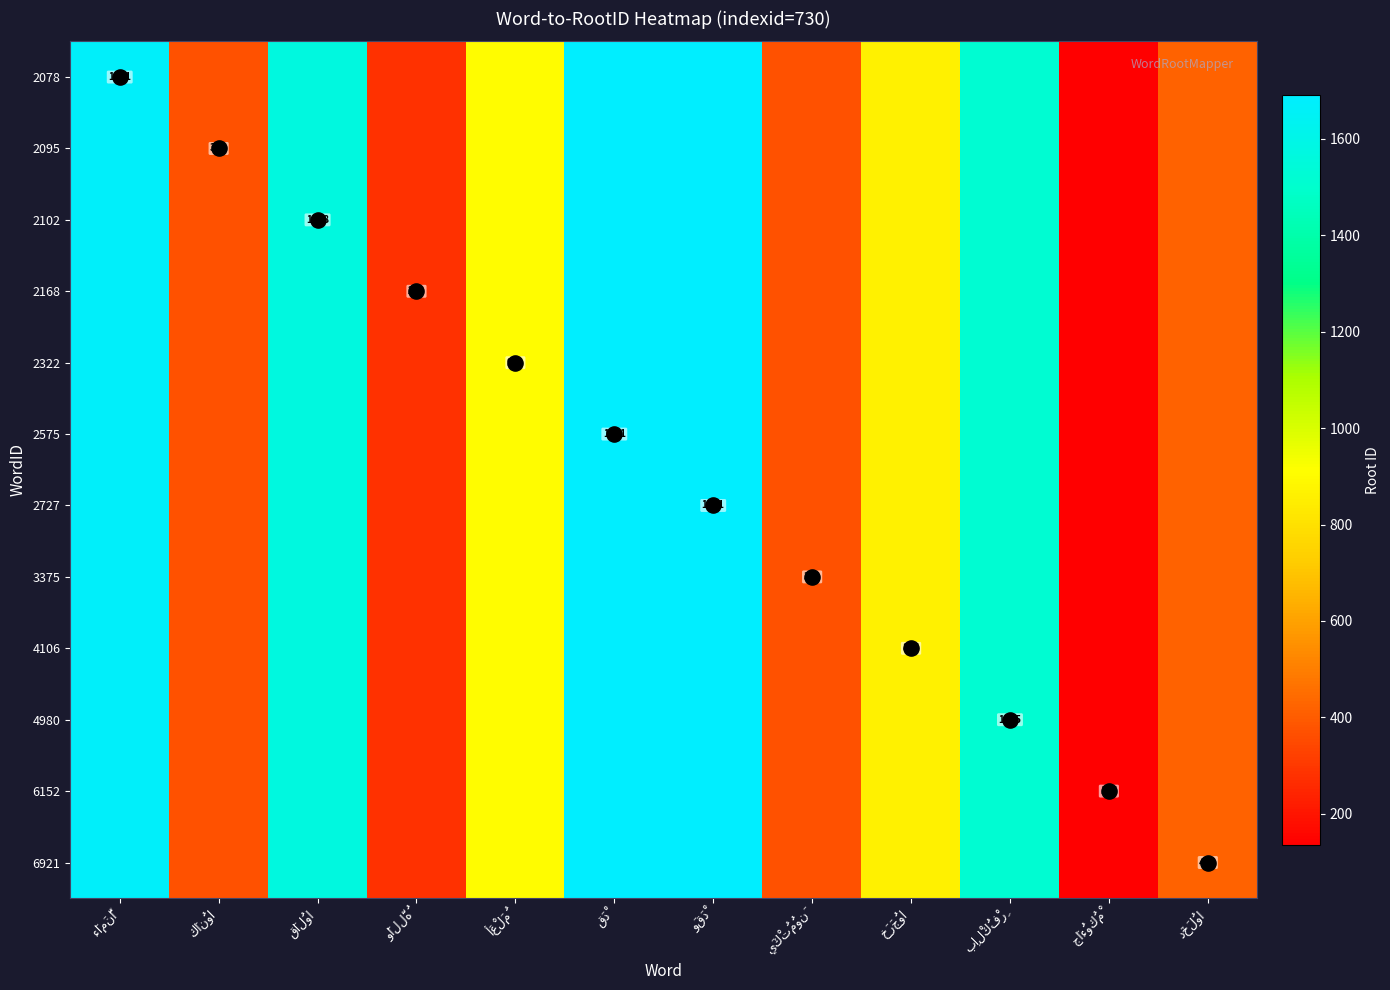

The 6152 series shows 279 at وَاللَّهُ. True or false?

True